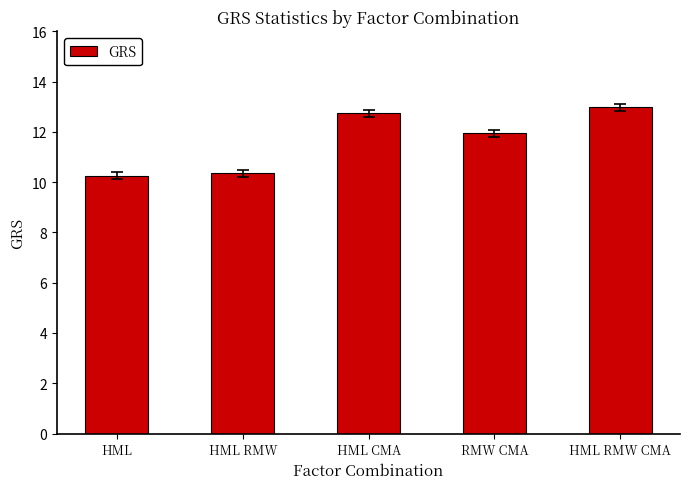

What is the label of the 1st bar from the left?

HML